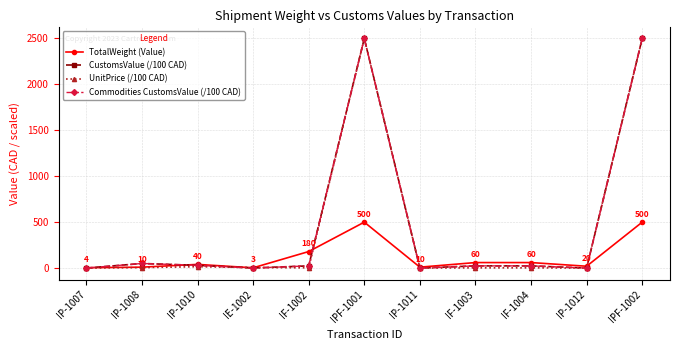

What is the highest value of the TotalWeight (Value) series?

500.0